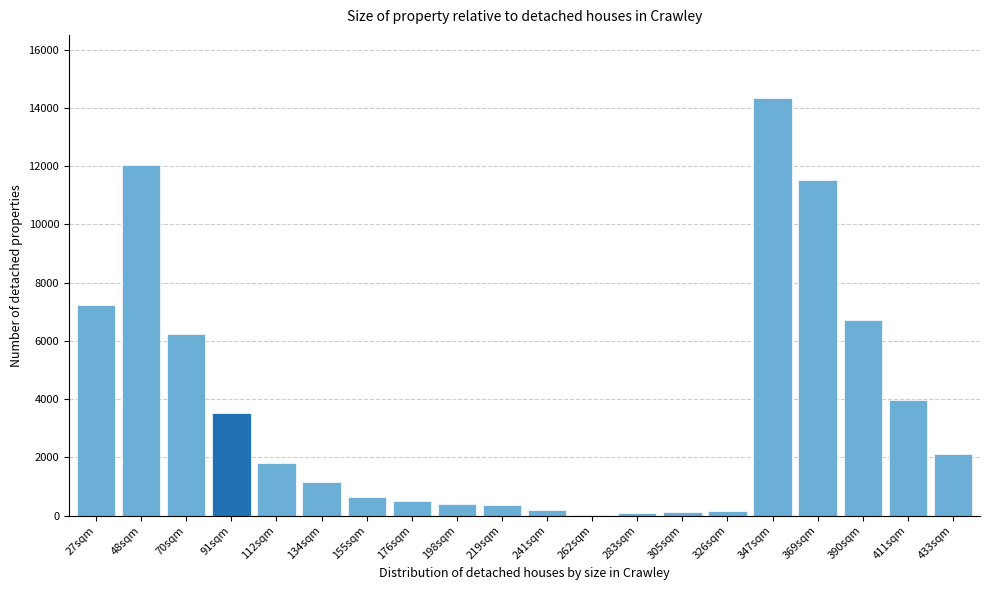

What is the change in value from 112sqm to 369sqm?

+9706